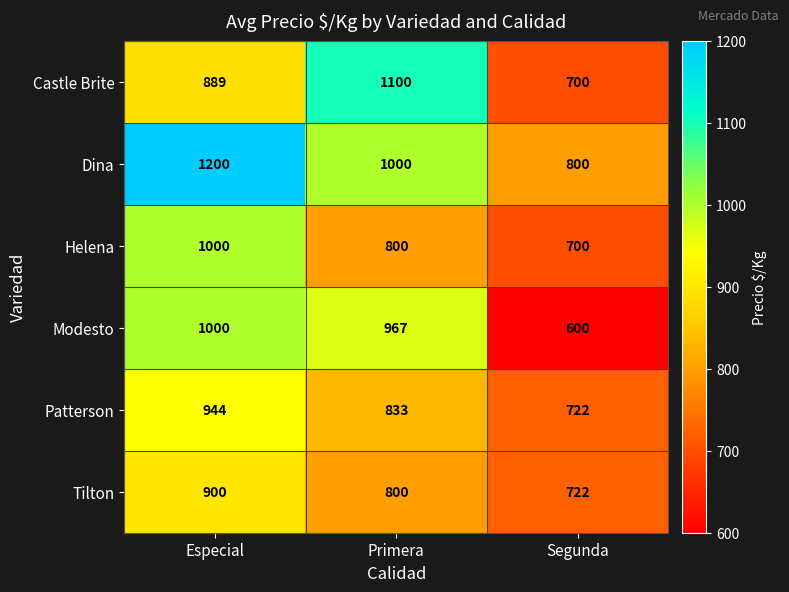

Which label corresponds to the smallest value in the chart?

Segunda